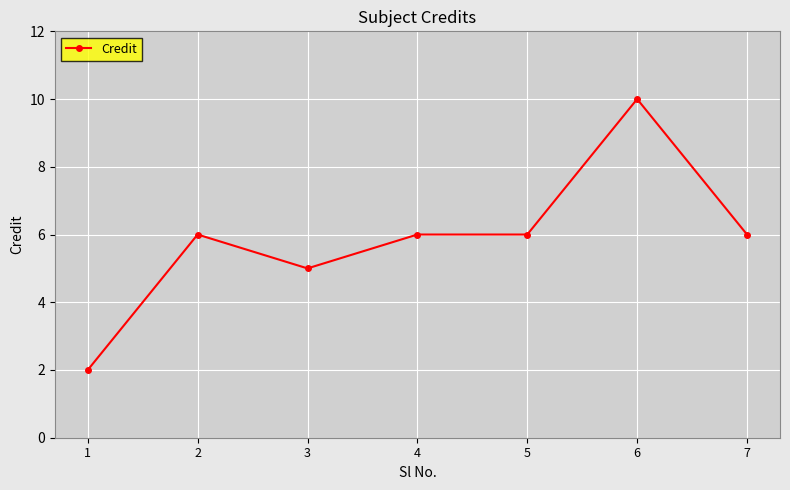

What is the average value?

6